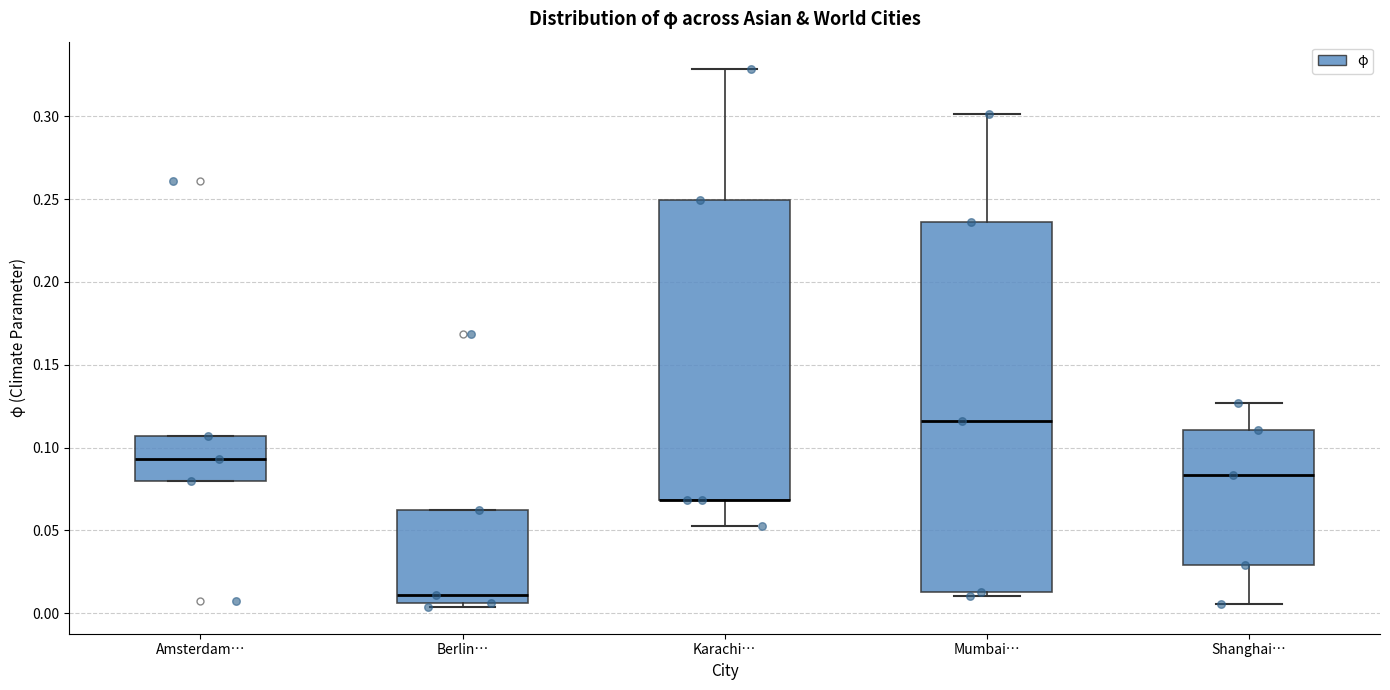

Which box is the tallest, from its lower edge to its upper edge?

Mumbai…